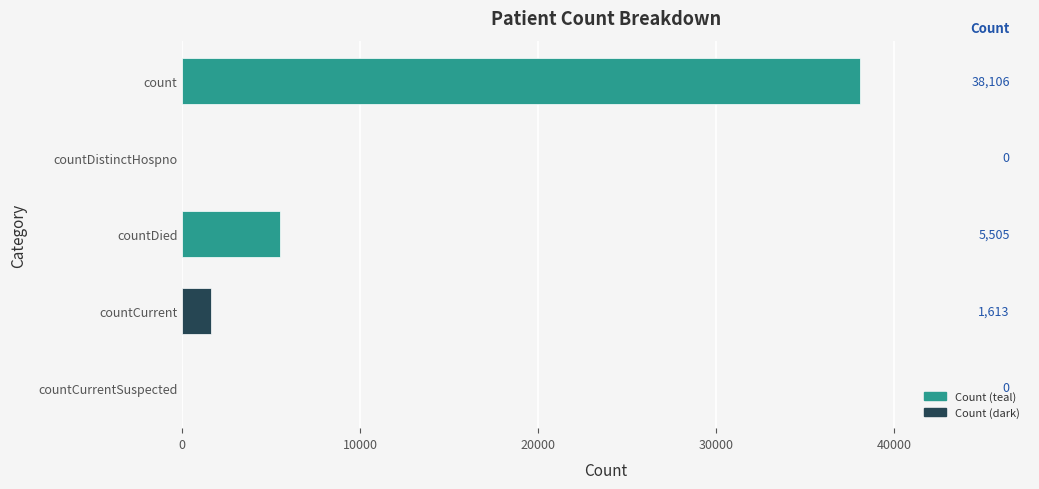

The chart shows a value of 38106 at count. True or false?

True